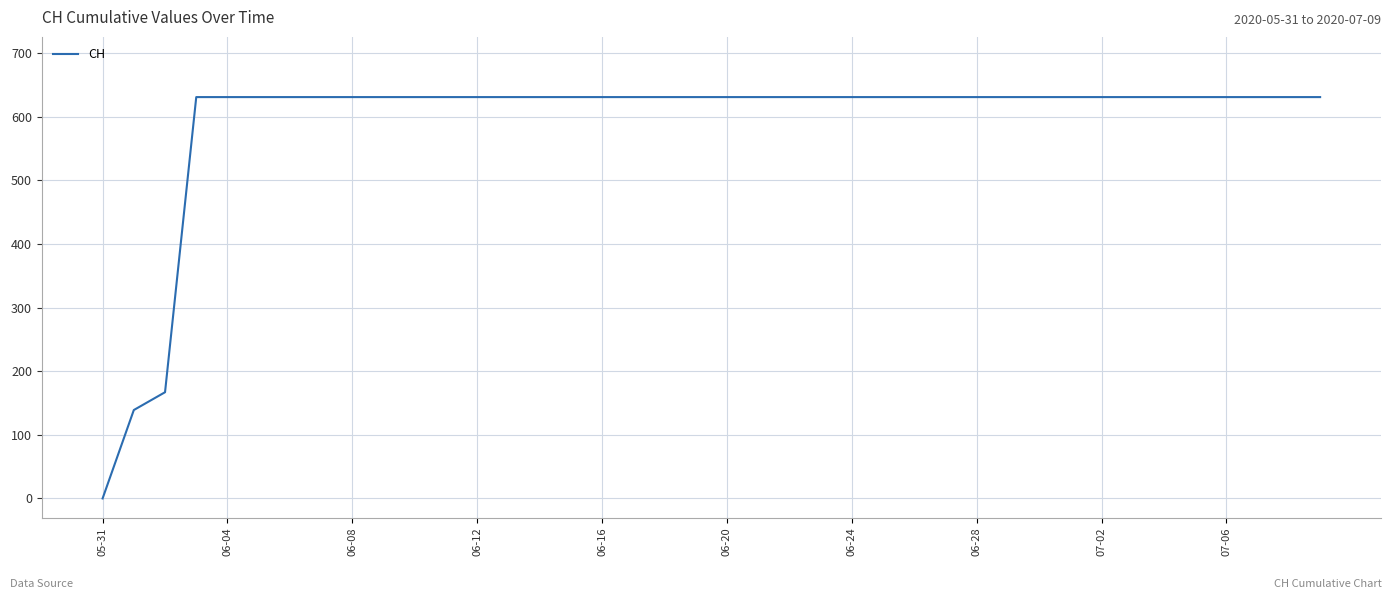

What is the difference between the maximum and minimum values?

631